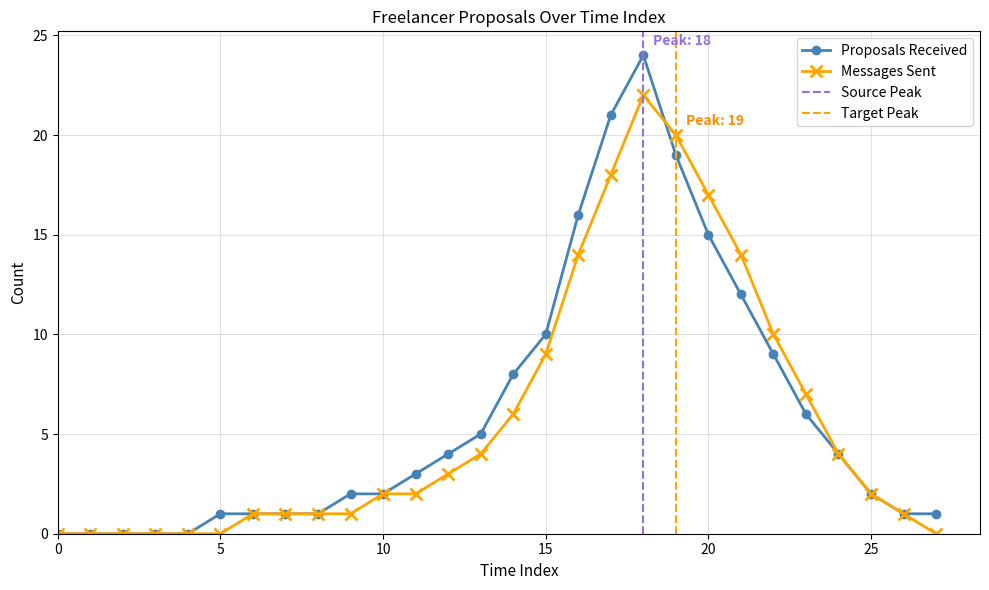

Does the chart display data point markers on the line(s)?

Yes